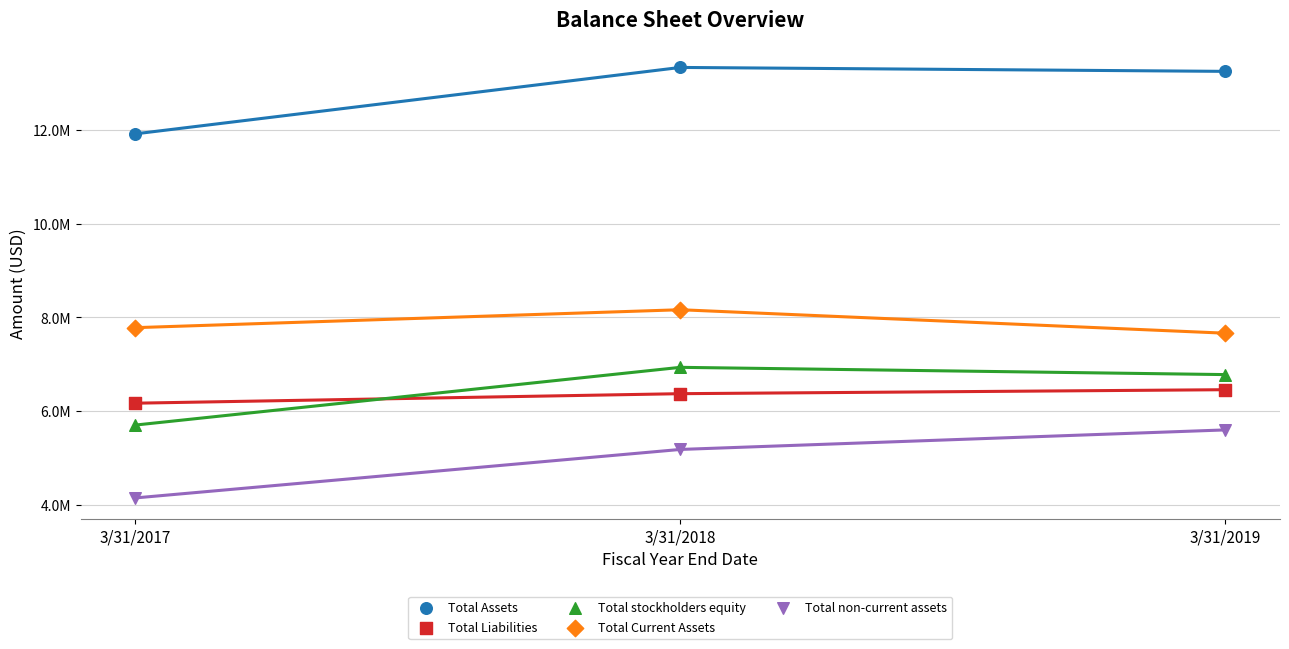

Which series contains the lowest Y value?

Total non-current assets